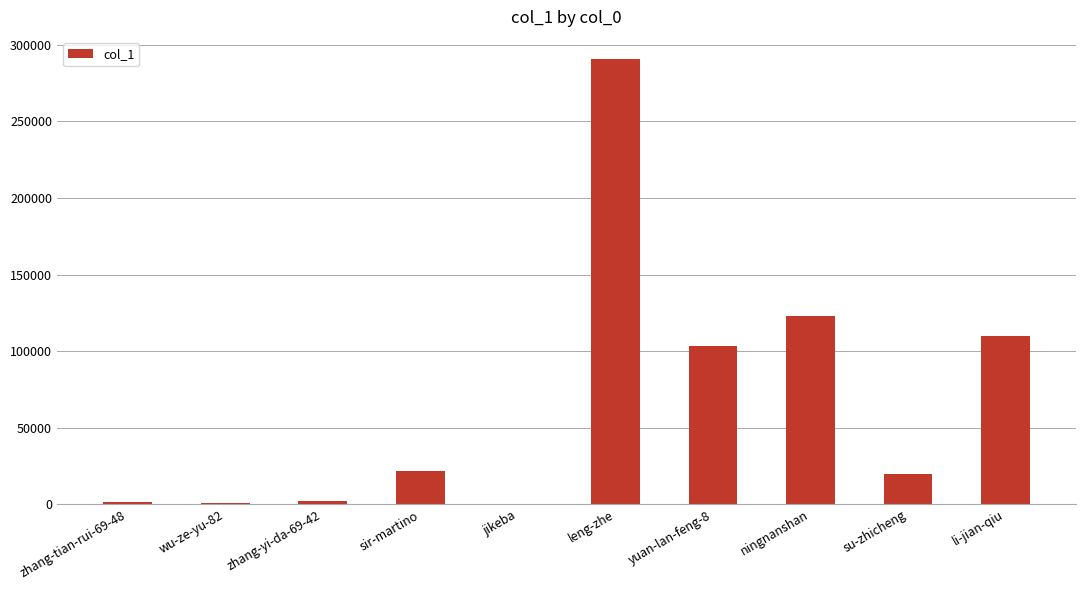

What is the sum of all values?

672922